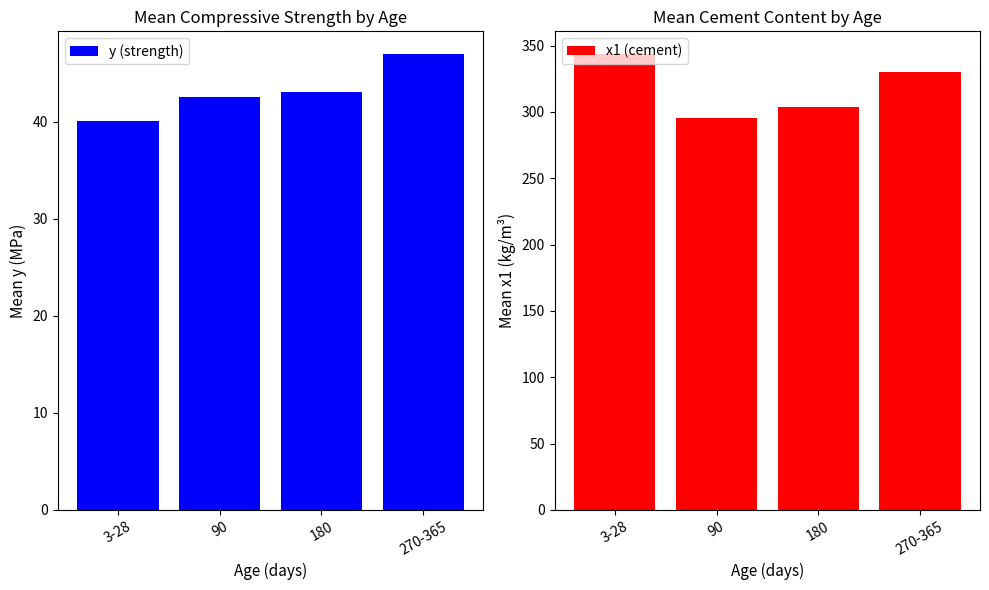

At which label does y (strength) first exceed 43?

180